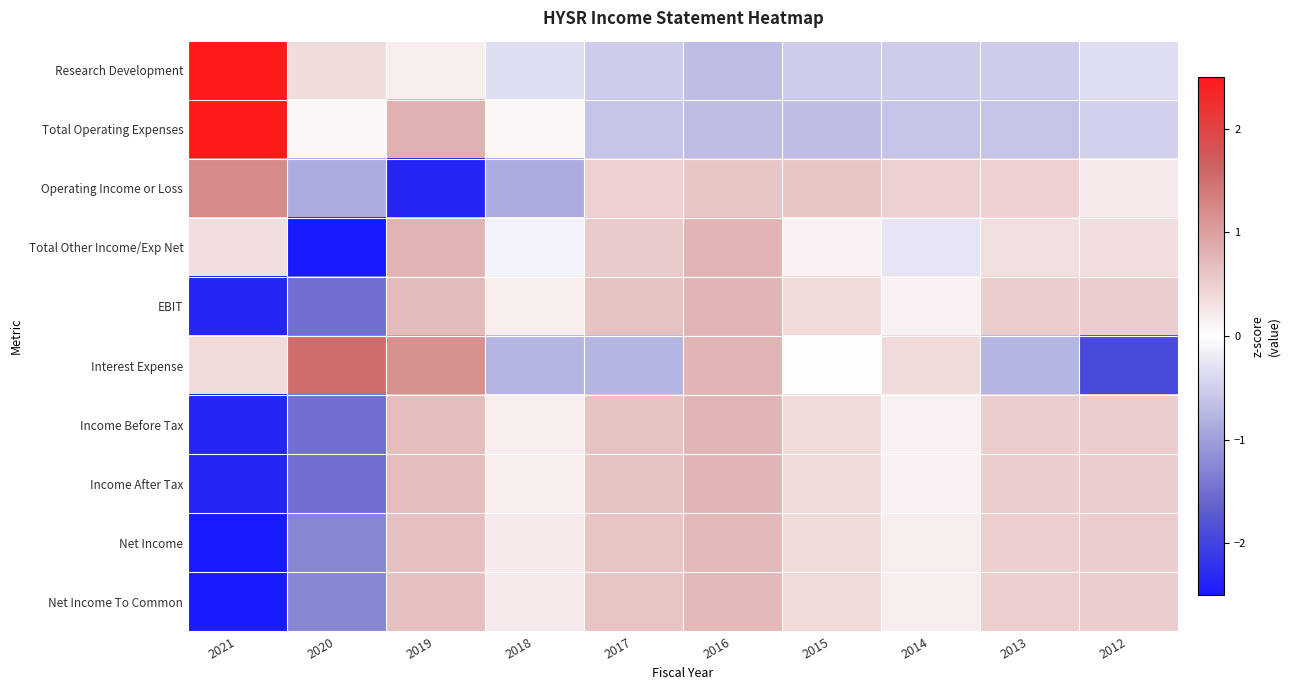

Between 2019 and 2014, which is larger?

2019